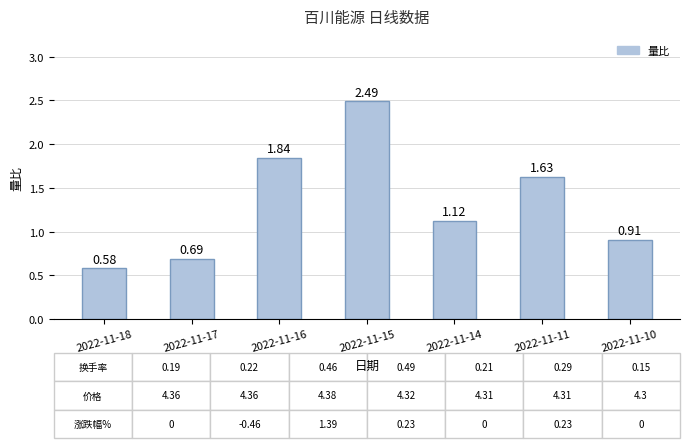

At which label is the value closest to 1?

2022-11-10